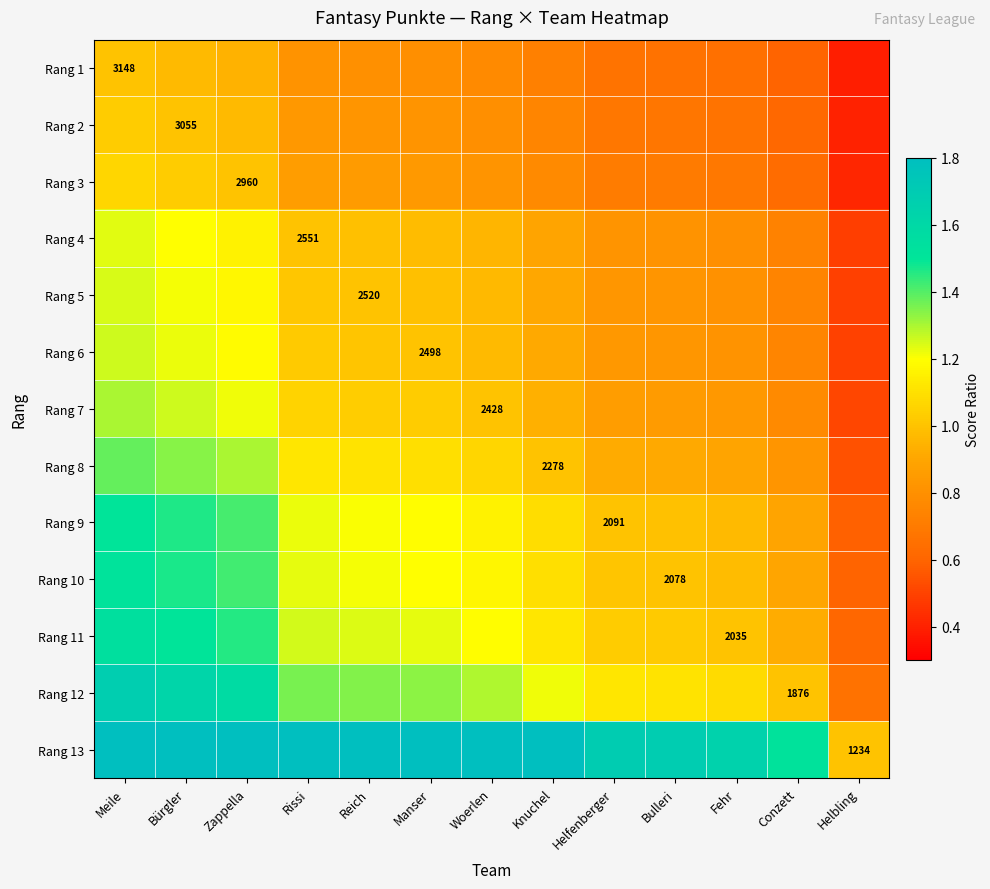

True or false: Rang 2 has a value of 0.3 at Bulleri.

False